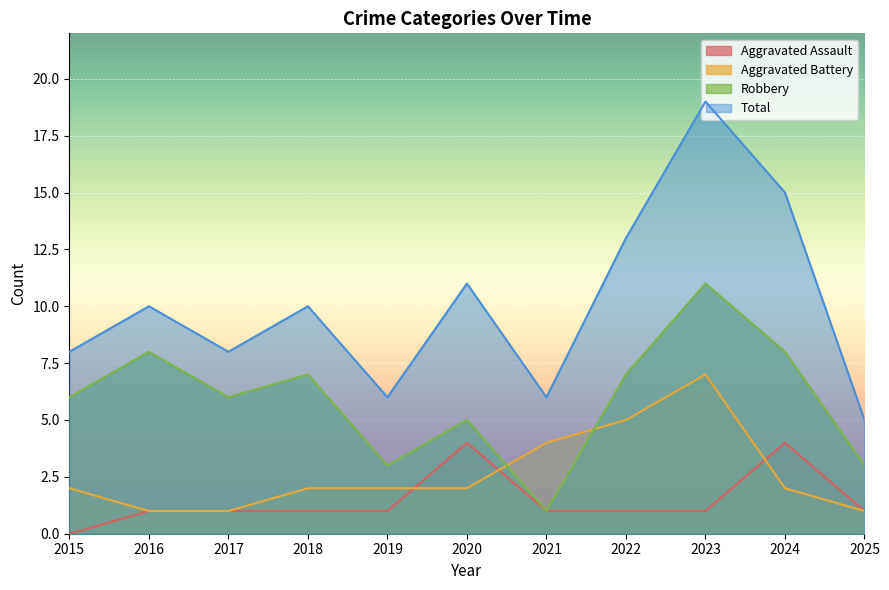

At which label does Robbery reach its peak?

2023